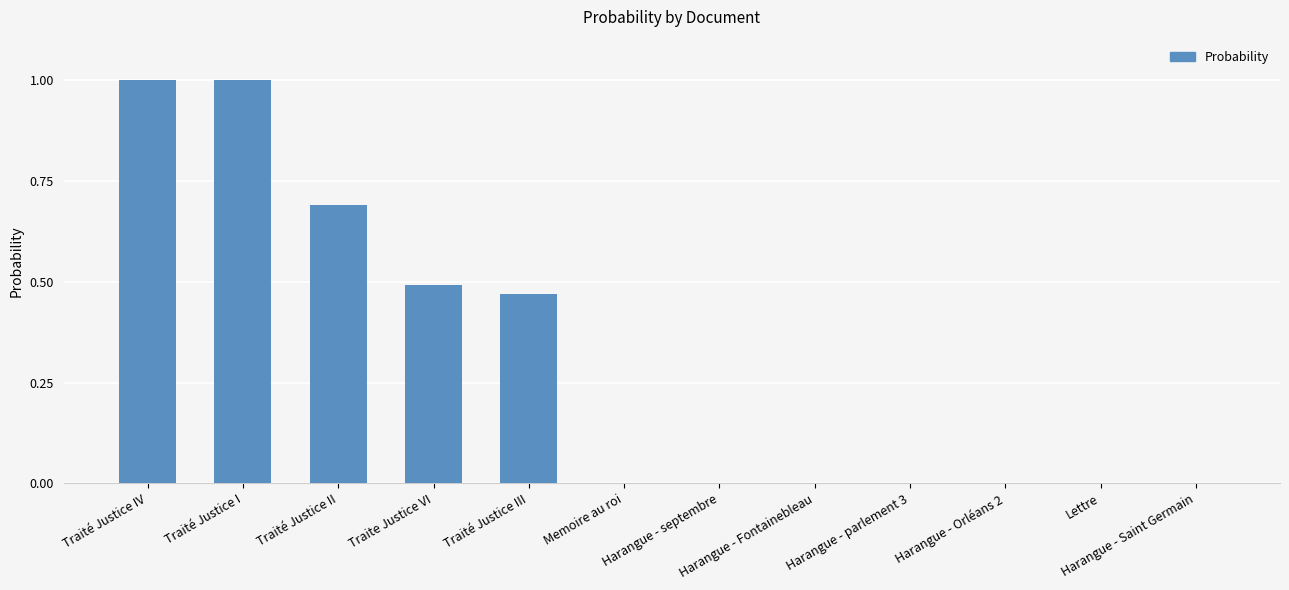

Is it true that the value at Memoire au roi is 0.0?

True